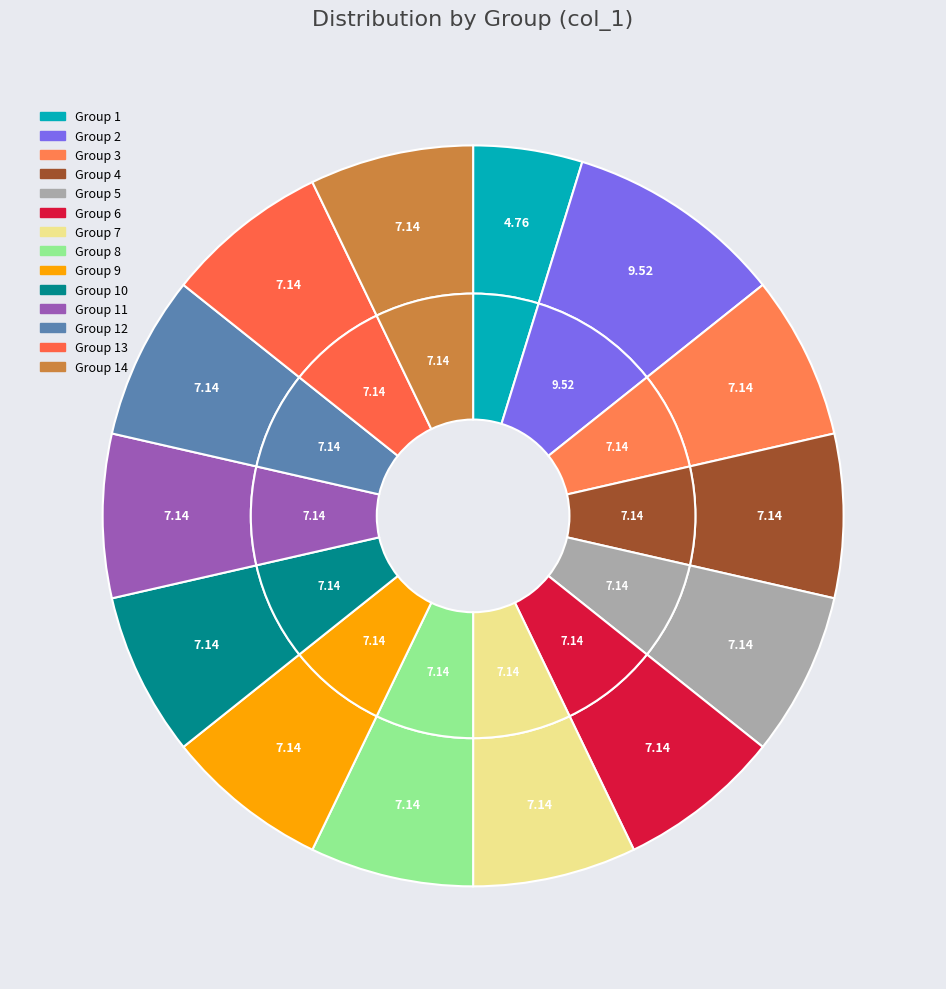

To the nearest percent, what is the average slice percentage?

7%